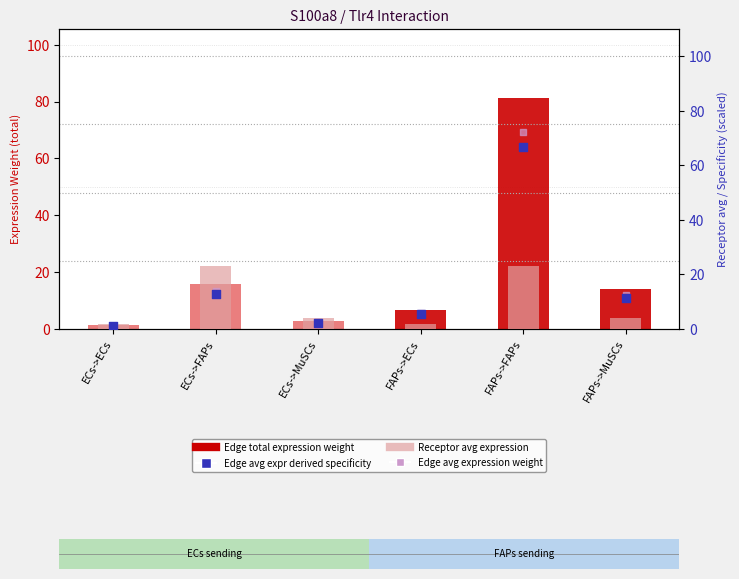

Is the value of Edge total expression weight at FAPs->ECs greater than the value of Receptor avg expression at ECs->MuSCs?

Yes